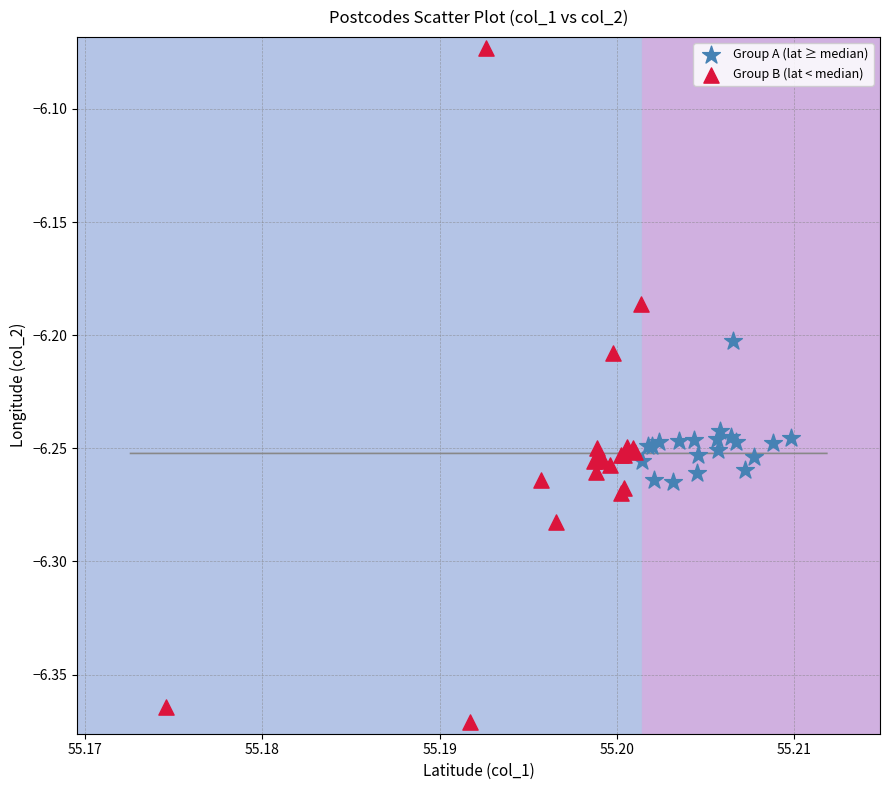

Which series reaches the minimum Y coordinate?

Group B (lat < median)